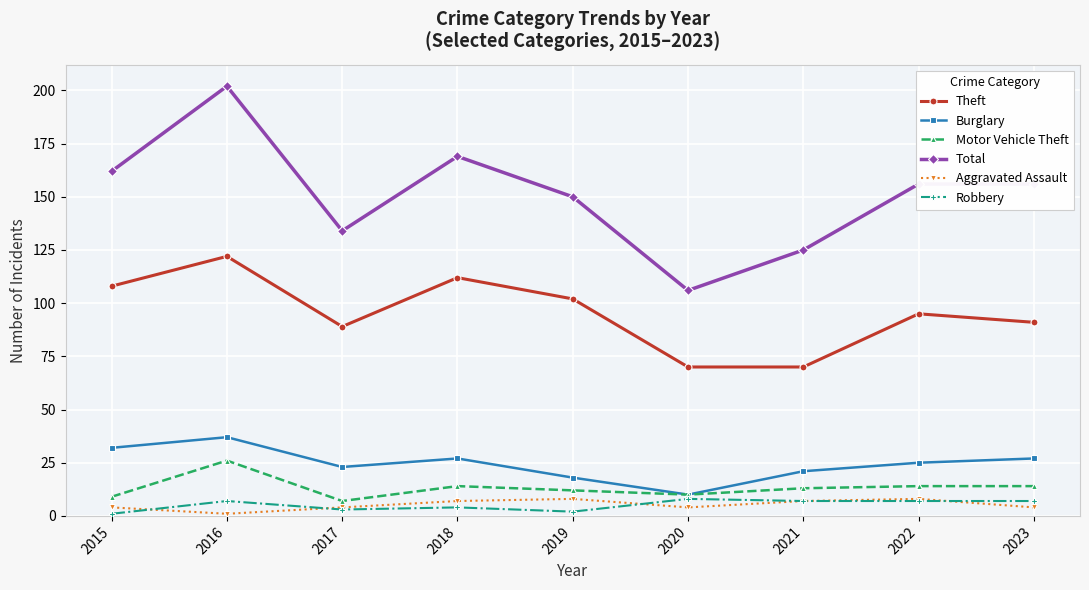

True or false: Aggravated Assault and Robbery cross at least once.

True